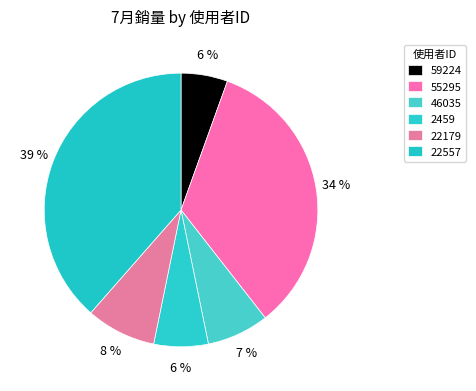

What is the smallest slice in the pie chart?

59224